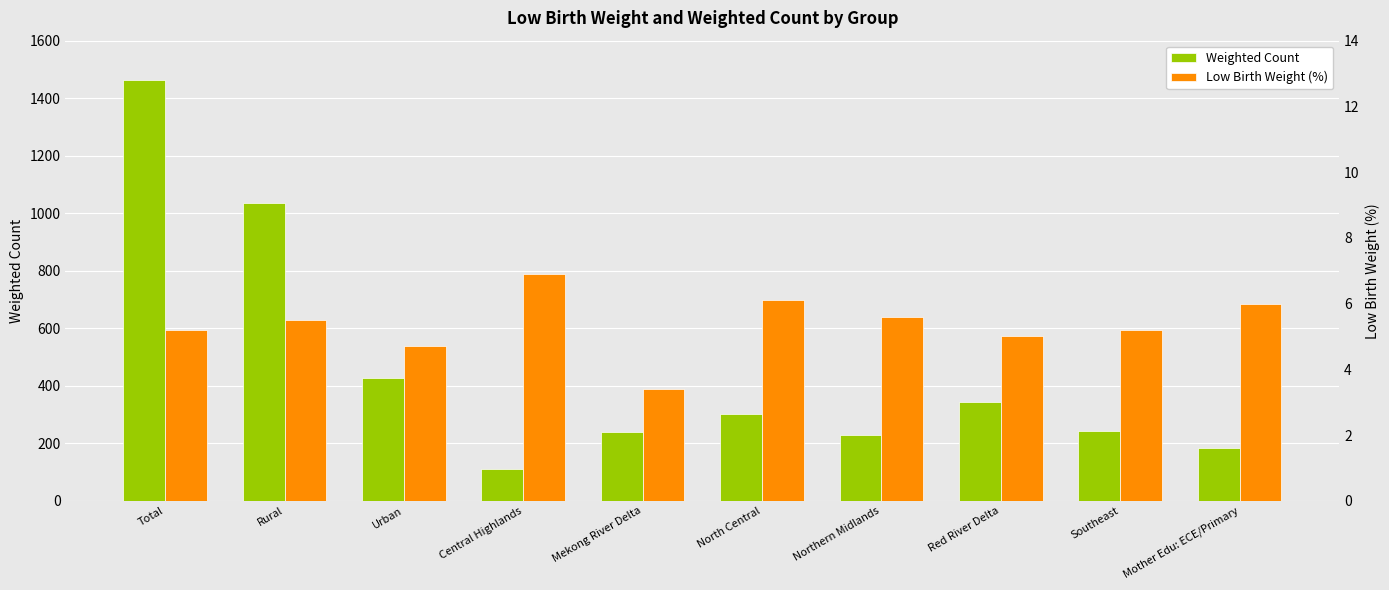

What is the difference between the Weighted Count values at Mother Edu: ECE/Primary and Southeast?

60.5